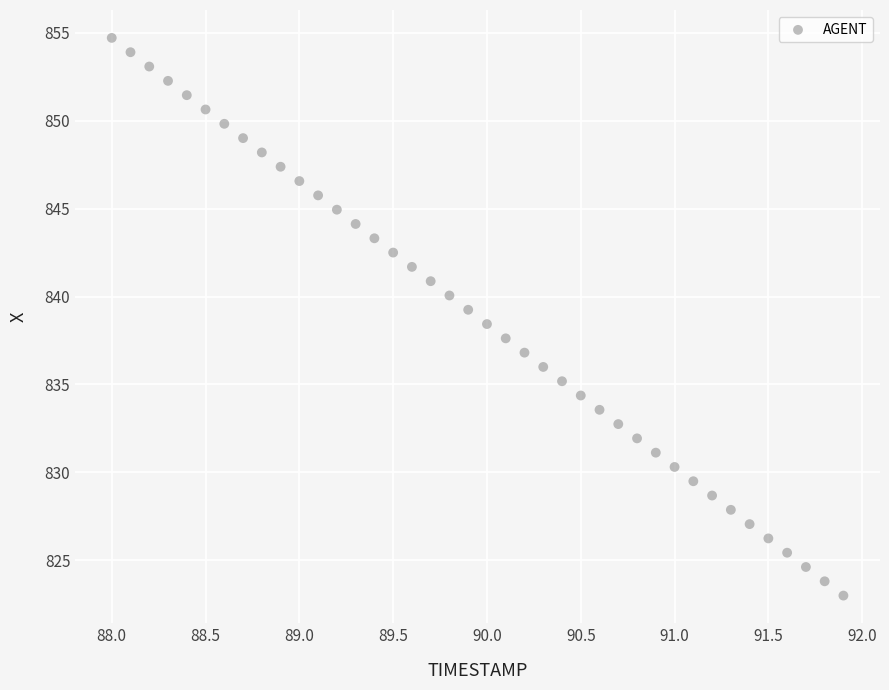

What is the range of X values (max minus min)?

3.9